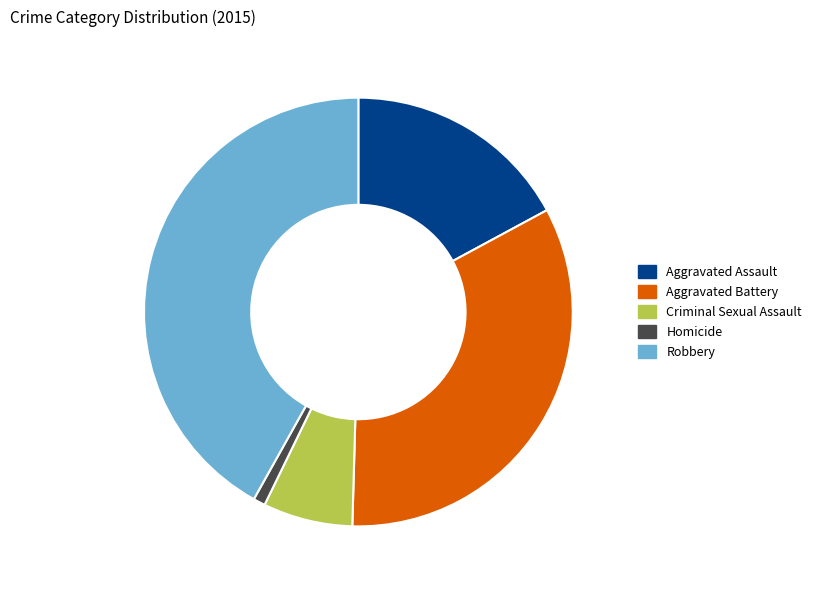

How many slices are in this pie chart?

5